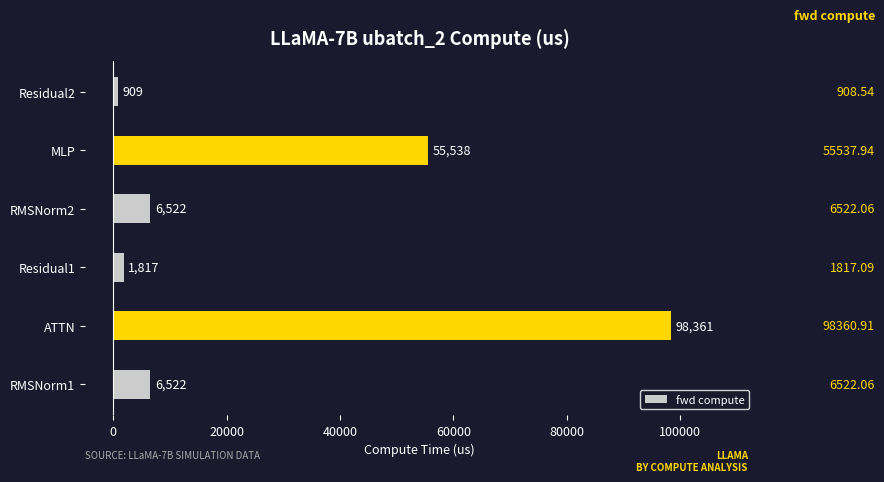

What is the sum of the values at ATTN and RMSNorm1?

104883.0